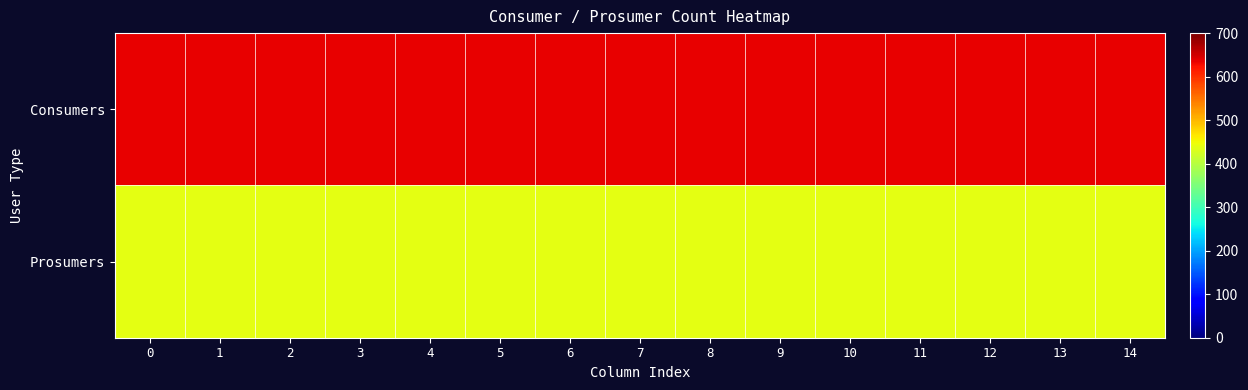

Reading left to right, what are all the values shown in this chart?

Consumers: 0=635	1=635	2=635	3=635	4=635	5=635	6=635	7=635	8=635	9=635	10=635	11=635	12=635	13=635	14=635
Prosumers: 0=440	1=440	2=440	3=440	4=440	5=440	6=440	7=440	8=440	9=440	10=440	11=440	12=440	13=440	14=440